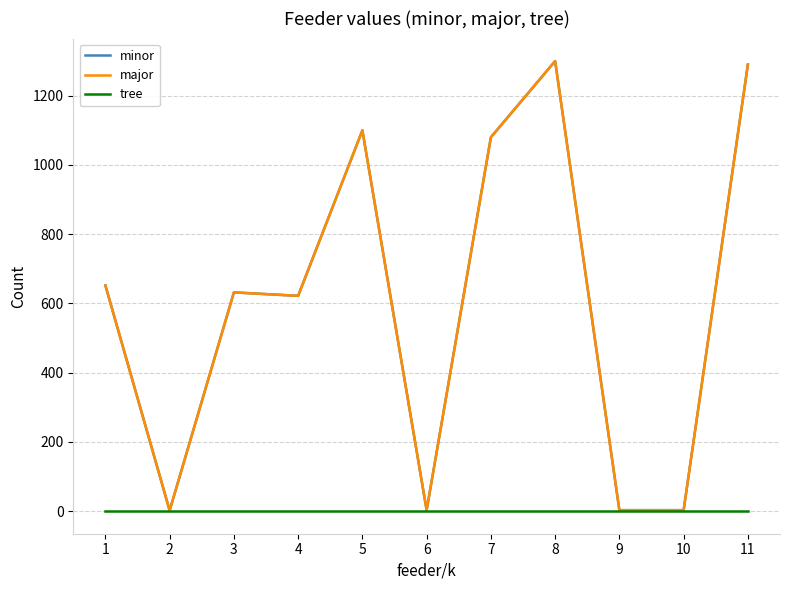

What is the sum of the major values at 3 and 11?

1922